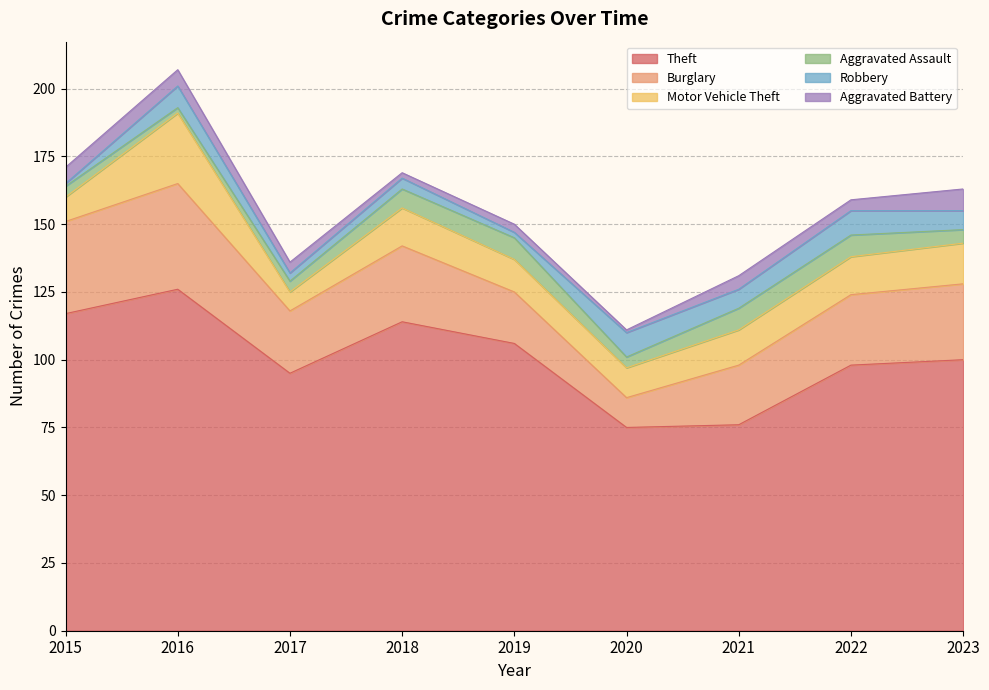

True or false: Motor Vehicle Theft and Aggravated Assault intersect in this chart.

False